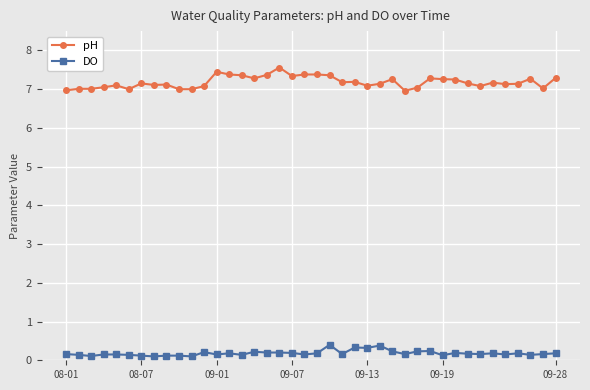

What is the smallest value displayed?

0.1